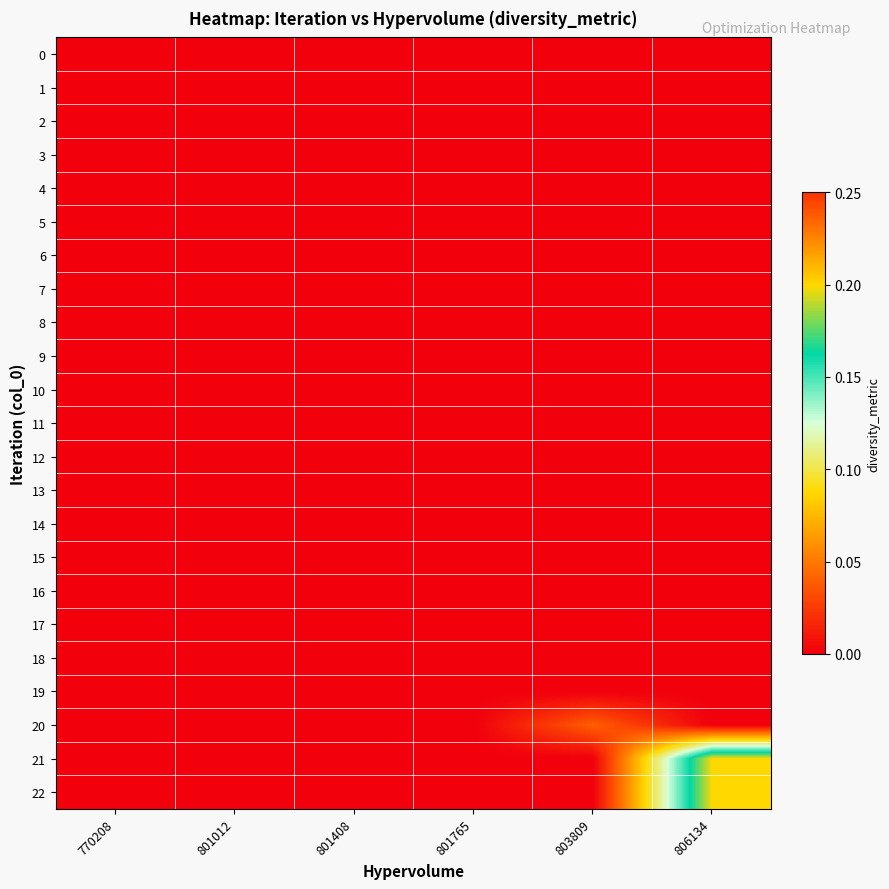

Reading left to right, transcribe all the data shown in this chart.

0: 770208=0.0	801012=0.0	801408=0.0	801765=0.0	803809=0.0	806134=0.0
1: 770208=0.0	801012=0.0	801408=0.0	801765=0.0	803809=0.0	806134=0.0
2: 770208=0.0	801012=0.0	801408=0.0	801765=0.0	803809=0.0	806134=0.0
3: 770208=0.0	801012=0.0	801408=0.0	801765=0.0	803809=0.0	806134=0.0
4: 770208=0.0	801012=0.0	801408=0.0	801765=0.0	803809=0.0	806134=0.0
5: 770208=0.0	801012=0.0	801408=0.0	801765=0.0	803809=0.0	806134=0.0
6: 770208=0.0	801012=0.0	801408=0.0	801765=0.0	803809=0.0	806134=0.0
7: 770208=0.0	801012=0.0	801408=0.0	801765=0.0	803809=0.0	806134=0.0
8: 770208=0.0	801012=0.0	801408=0.0	801765=0.0	803809=0.0	806134=0.0
9: 770208=0.0	801012=0.0	801408=0.0	801765=0.0	803809=0.0	806134=0.0
10: 770208=0.0	801012=0.0	801408=0.0	801765=0.0	803809=0.0	806134=0.0
11: 770208=0.0	801012=0.0	801408=0.0	801765=0.0	803809=0.0	806134=0.0
12: 770208=0.0	801012=0.0	801408=0.0	801765=0.0	803809=0.0	806134=0.0
13: 770208=0.0	801012=0.0	801408=0.0	801765=0.0	803809=0.0	806134=0.0
14: 770208=0.0	801012=0.0	801408=0.0	801765=0.0	803809=0.0	806134=0.0
15: 770208=0.0	801012=0.0	801408=0.0	801765=0.0	803809=0.0	806134=0.0
16: 770208=0.0	801012=0.0	801408=0.0	801765=0.0	803809=0.0	806134=0.0
17: 770208=0.0	801012=0.0	801408=0.0	801765=0.0	803809=0.0	806134=0.0
18: 770208=0.0	801012=0.0	801408=0.0	801765=0.0	803809=0.0	806134=0.0
19: 770208=0.0	801012=0.0	801408=0.0	801765=0.0	803809=0.0	806134=0.0
20: 770208=0.0	801012=0.0	801408=0.0	801765=0.0	803809=0.0	806134=0.0
21: 770208=0.0	801012=0.0	801408=0.0	801765=0.0	803809=0.0	806134=0.2
22: 770208=0.0	801012=0.0	801408=0.0	801765=0.0	803809=0.0	806134=0.2